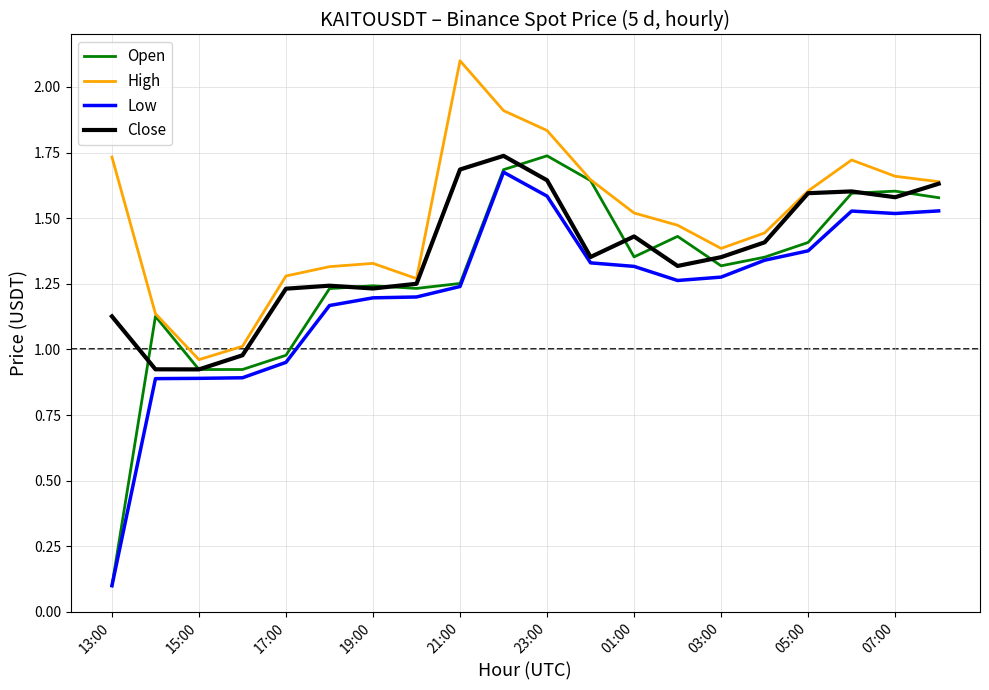

Which series has the widest spread of values?

Open